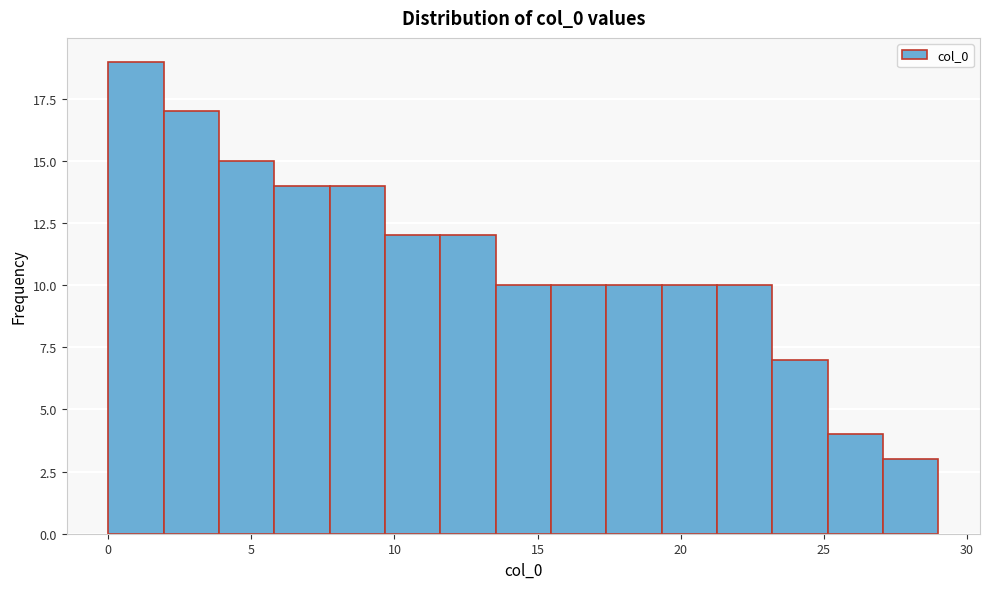

Around what value on the x-axis is the tallest bar? Give the approximate position of its centre, as read against the axis.

1.0